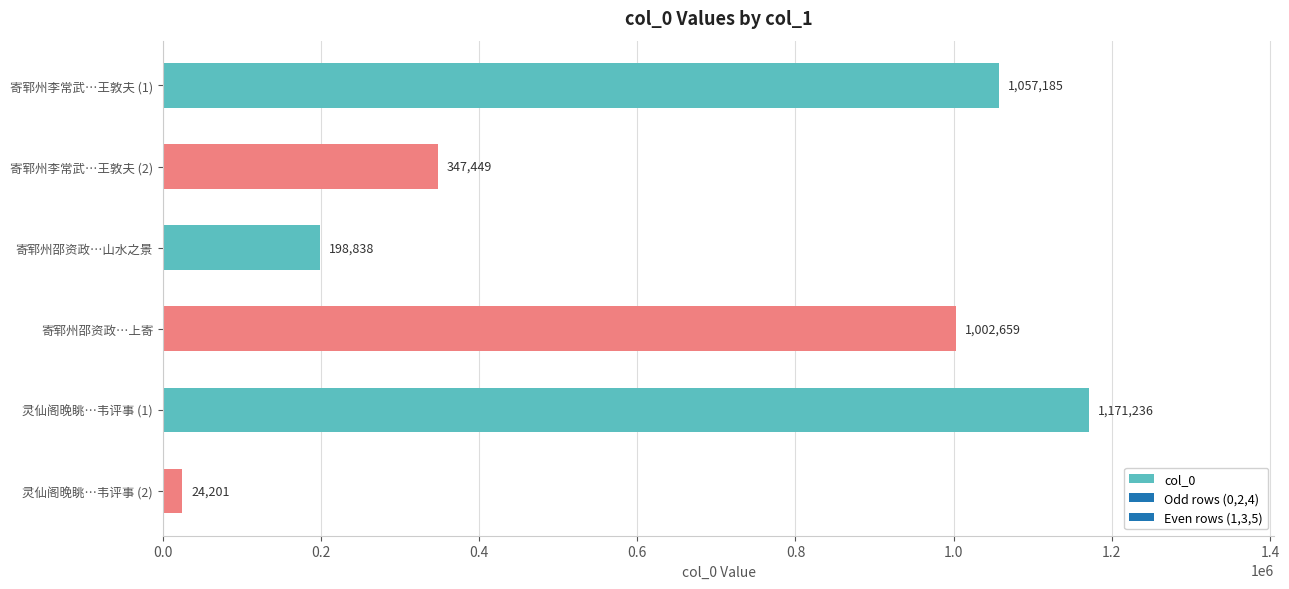

The chart shows a value of 498875 at 寄郓州李常武…王敦夫 (2). True or false?

False